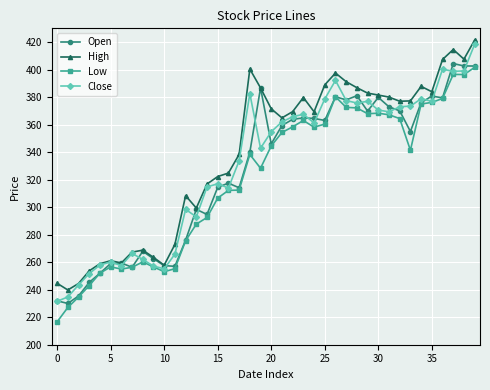

What is the sum of all Close values?

13210.5